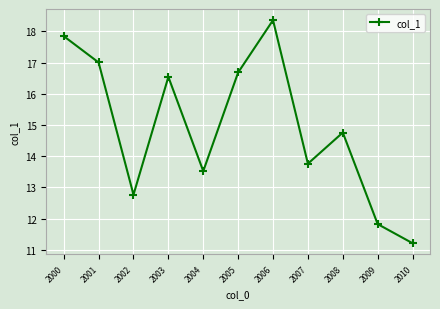

Reading left to right, list all the values displayed in this chart.

2000=17.8	2001=17.0	2002=12.8	2003=16.5	2004=13.5	2005=16.7	2006=18.4	2007=13.8	2008=14.8	2009=11.8	2010=11.2